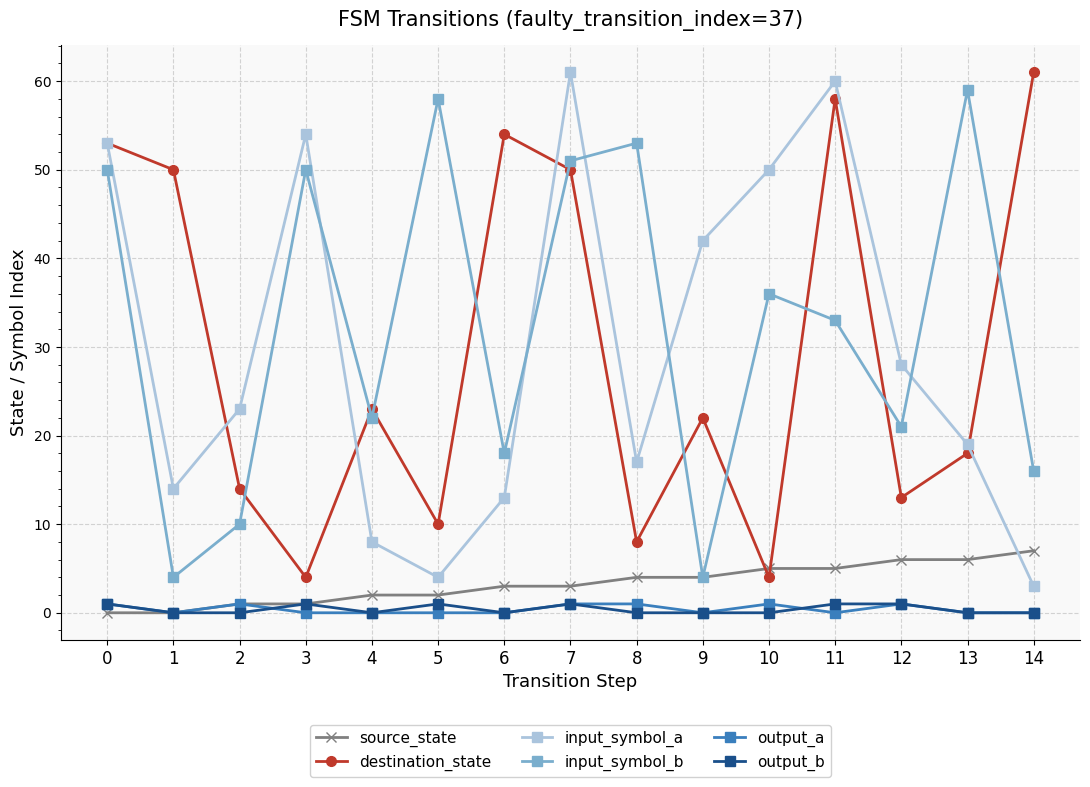

How many times do source_state and destination_state cross each other?

2